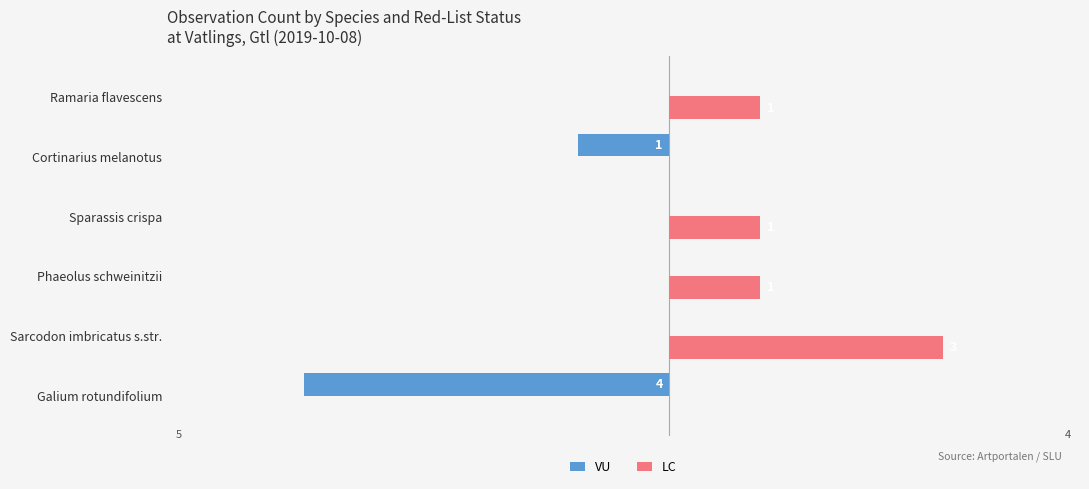

Which series changed the most between Galium rotundifolium and Ramaria flavescens?

VU